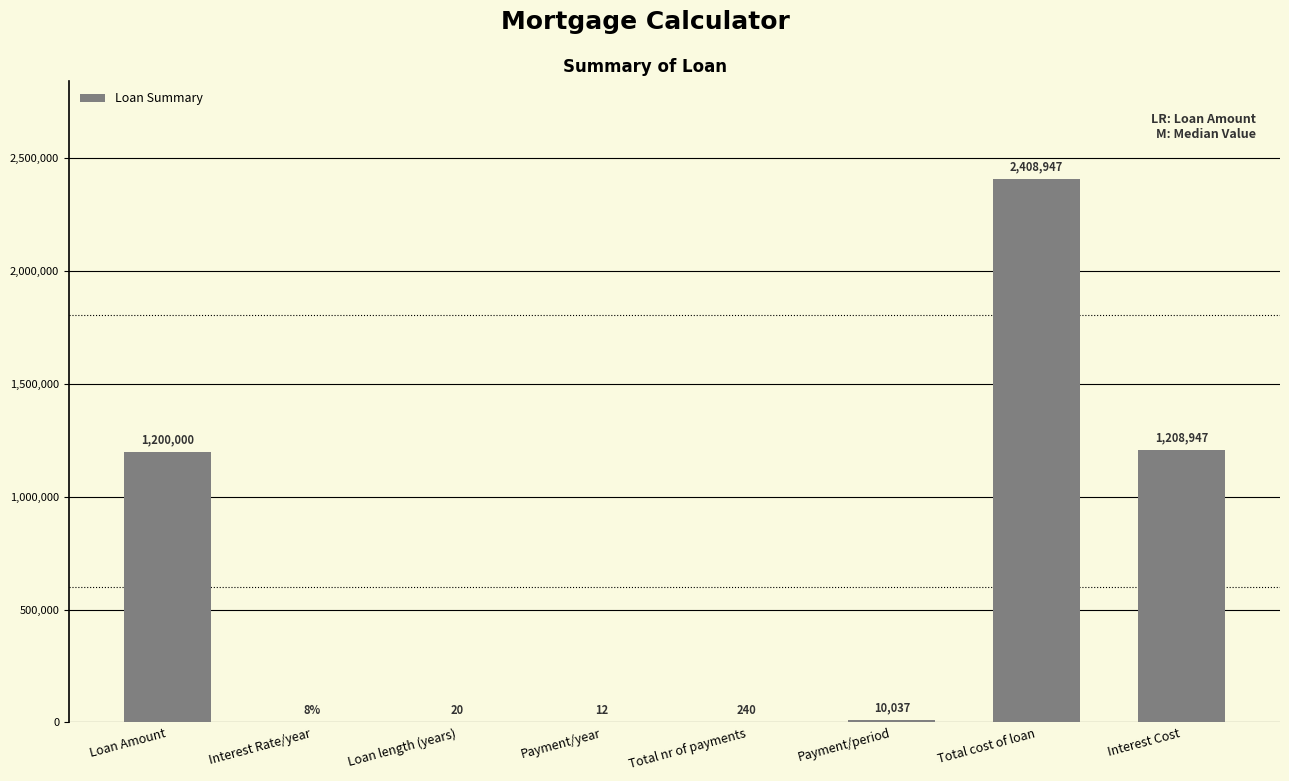

Which label corresponds to the largest value in the chart?

Total cost of loan